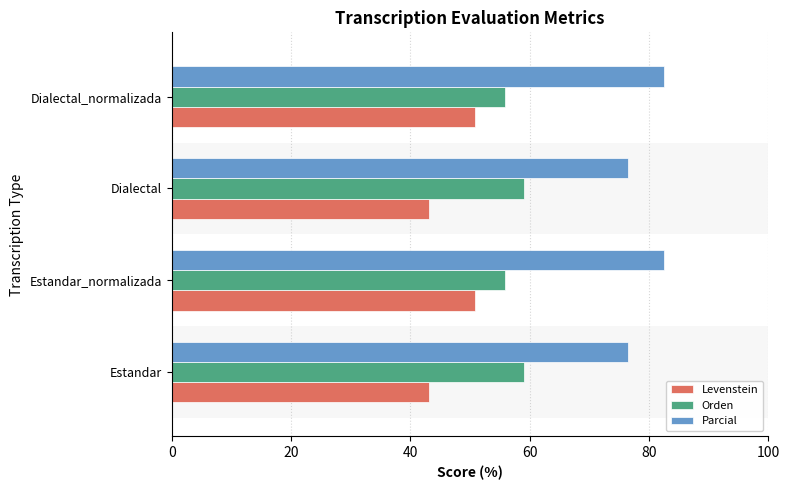

Which series has the largest total across all categories?

Parcial